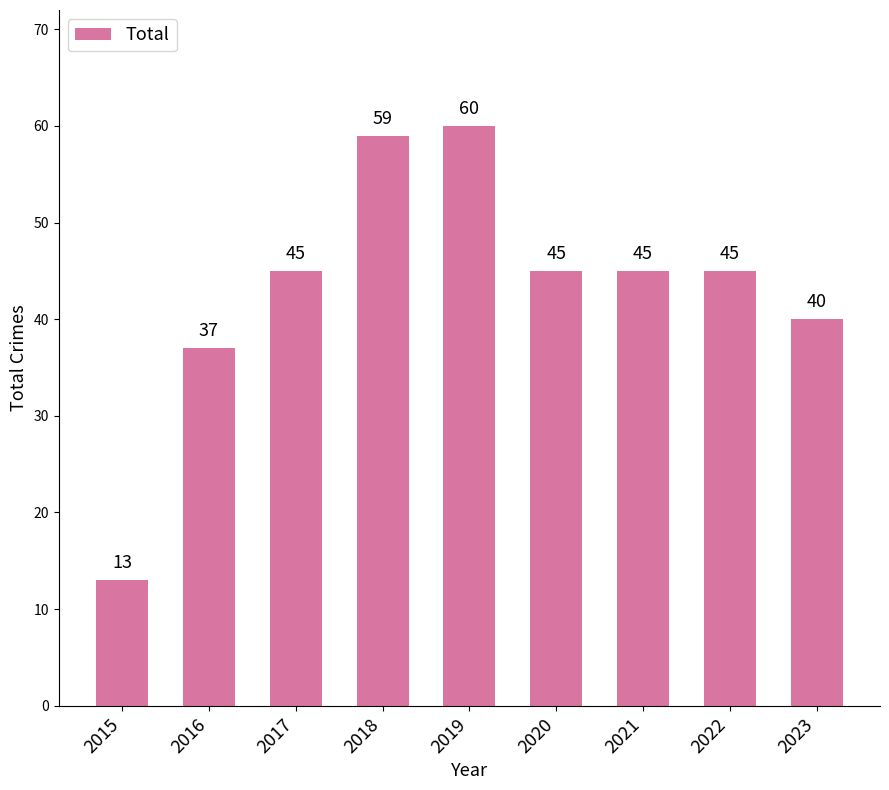

The chart shows a value of 23 at 2020. True or false?

False